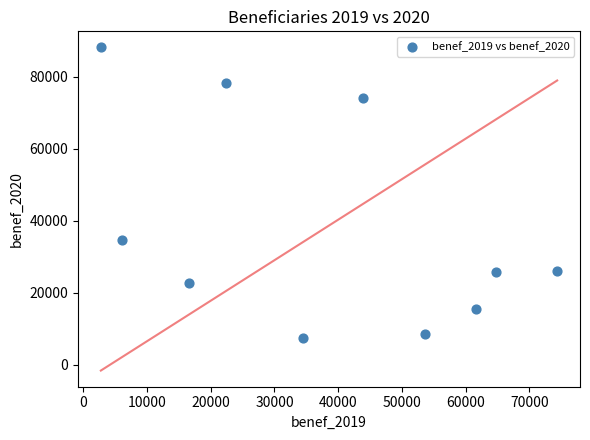

What Y value in the scatter plot is closest to 47835?

34643